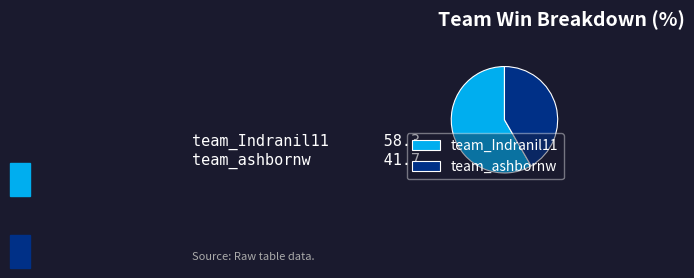

Which slice is the smallest?

team_ashbornw